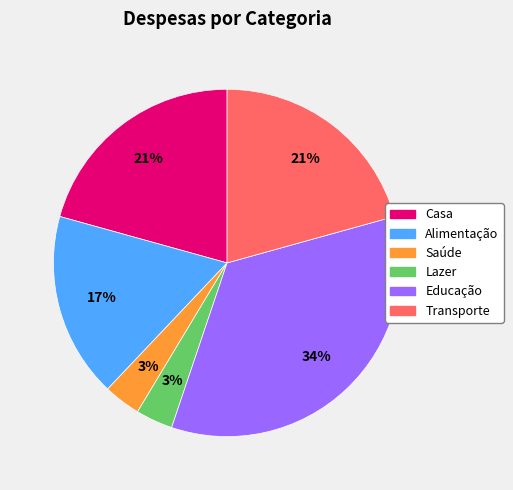

Which has a higher value, Casa or Saúde?

Casa